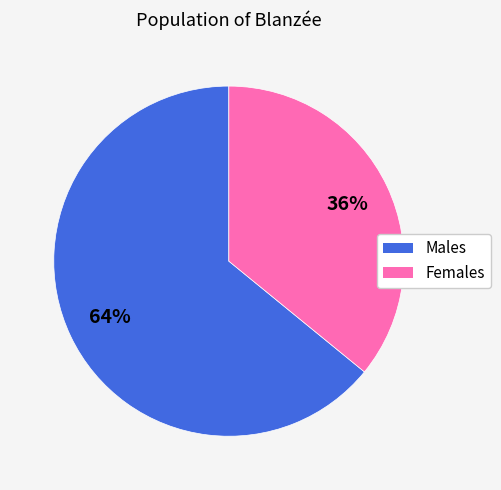

To the nearest percent, what is the average slice percentage?

50%